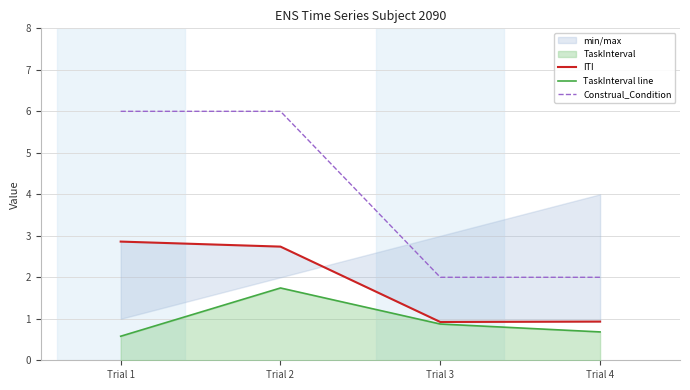

What is the difference between the highest and lowest values at Trial 1?

5.4